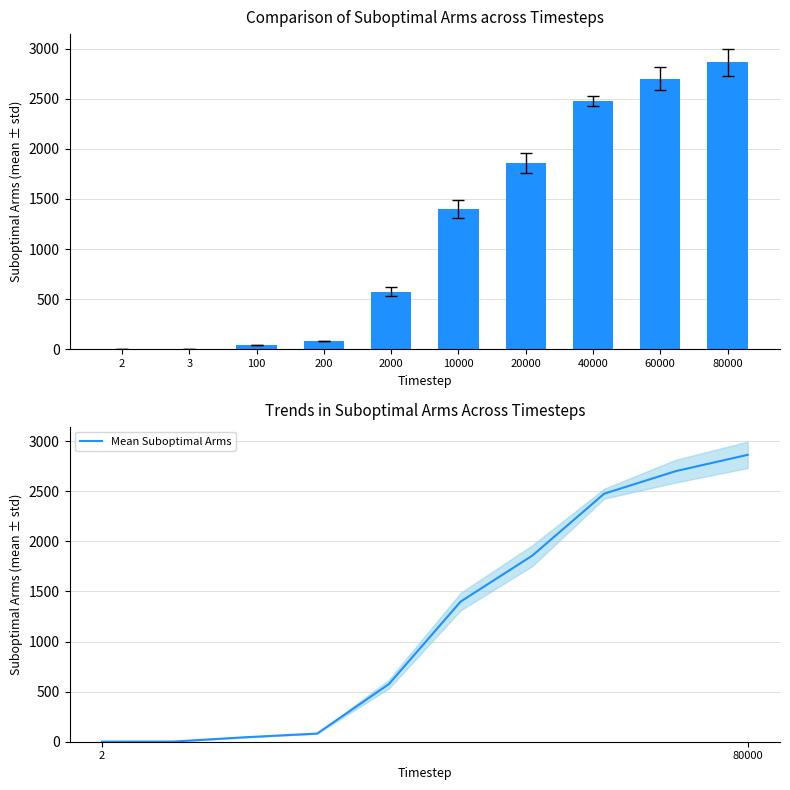

Is it true that Mean Suboptimal Arms equals 2702.0 at 60000?

True